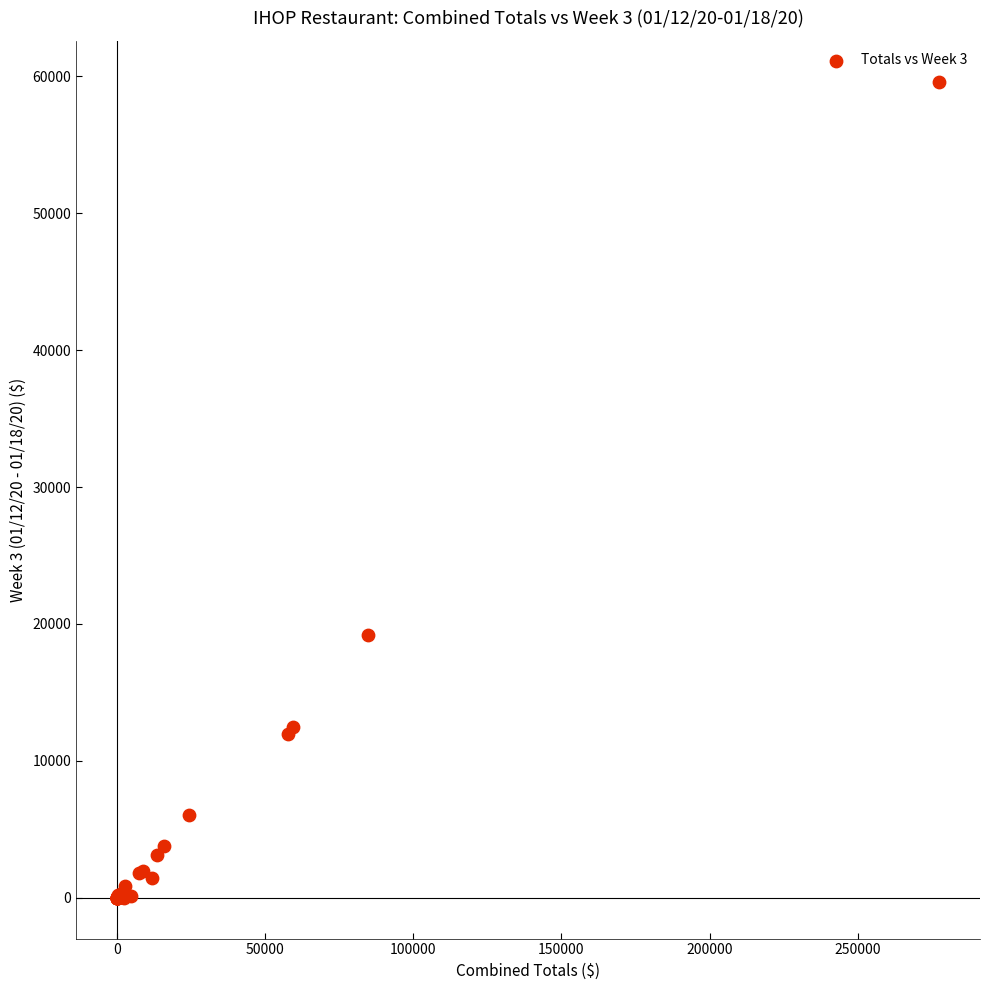

What Y value in the scatter plot is closest to 29807?

19230.2